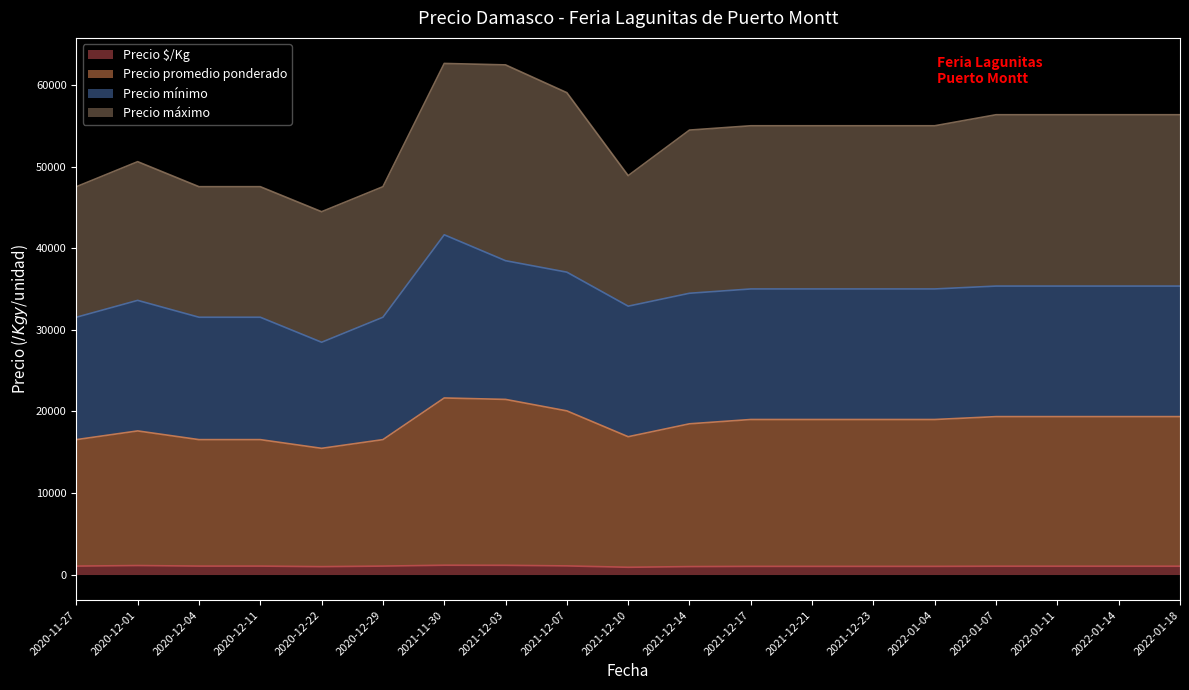

Which category has the lowest value in the Precio $/Kg series?

2021-12-10